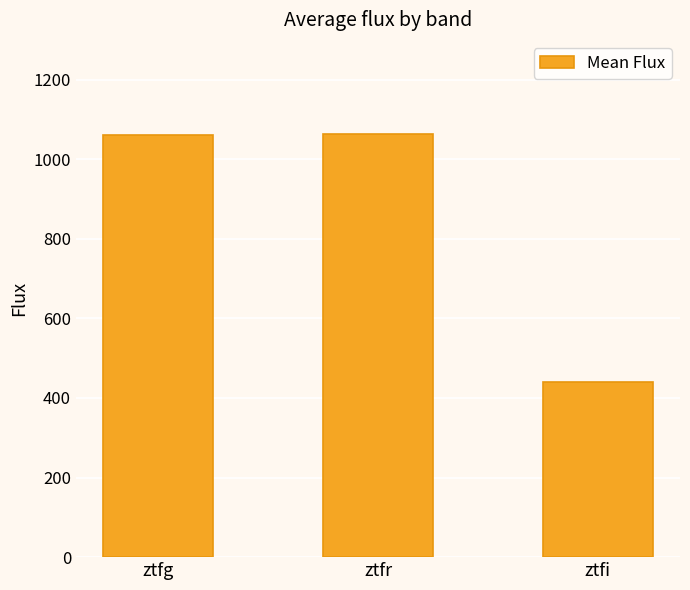

What is the change in value from ztfr to ztfi?

-623.1